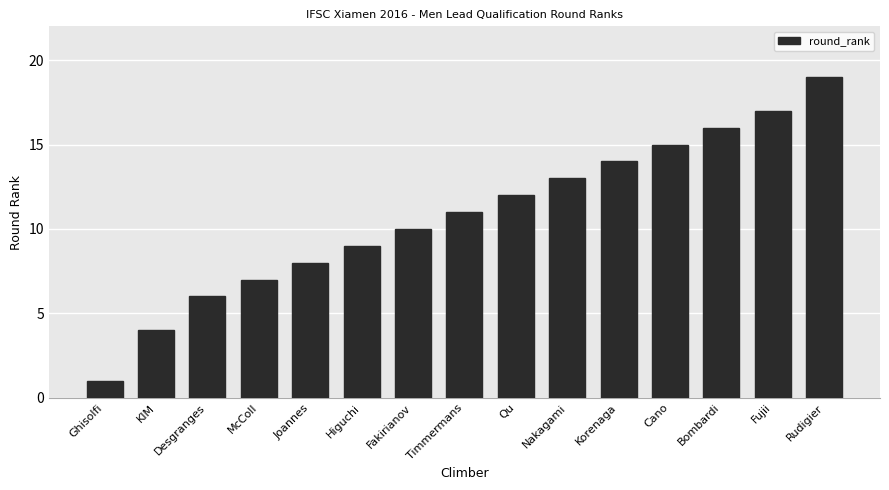

At which label is the value closest to 10?

Fakirianov